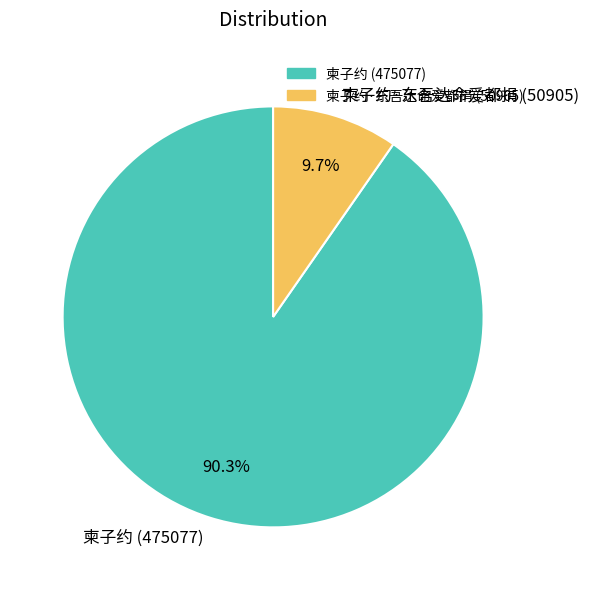

What is the total percentage of 柬子约 (475077) and 柬子约·东吾达命爱都捐 (50905)?

100.0%